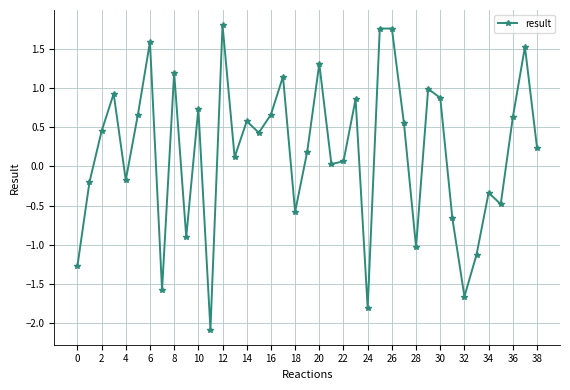

What is the minimum value shown in the chart?

-2.1